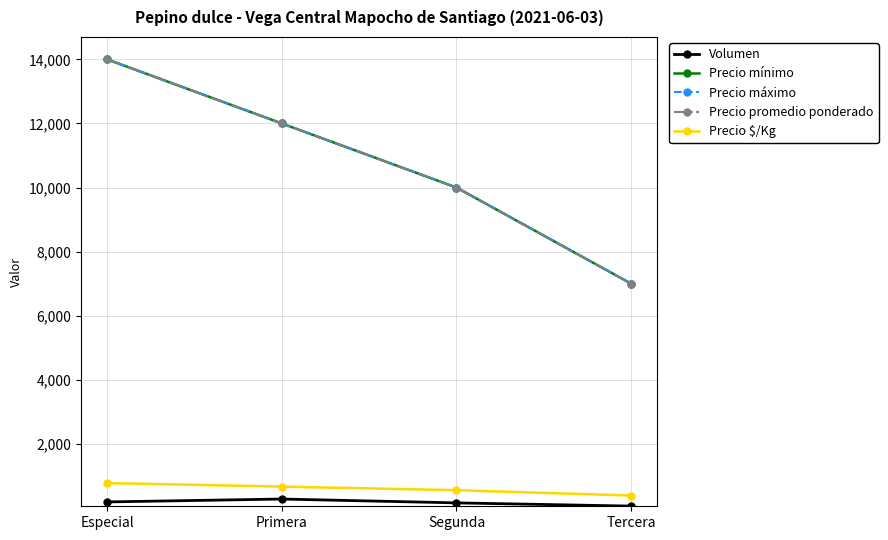

Is this an area chart (filled region under the line)?

No